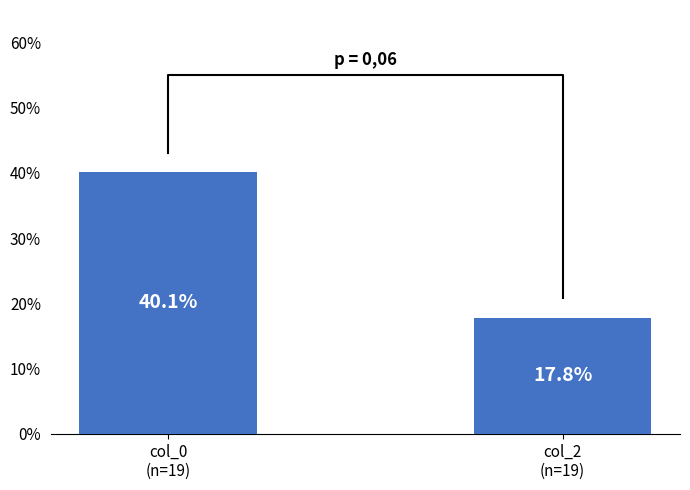

The chart shows a value of 0.3 at col_2
(n=19). True or false?

False